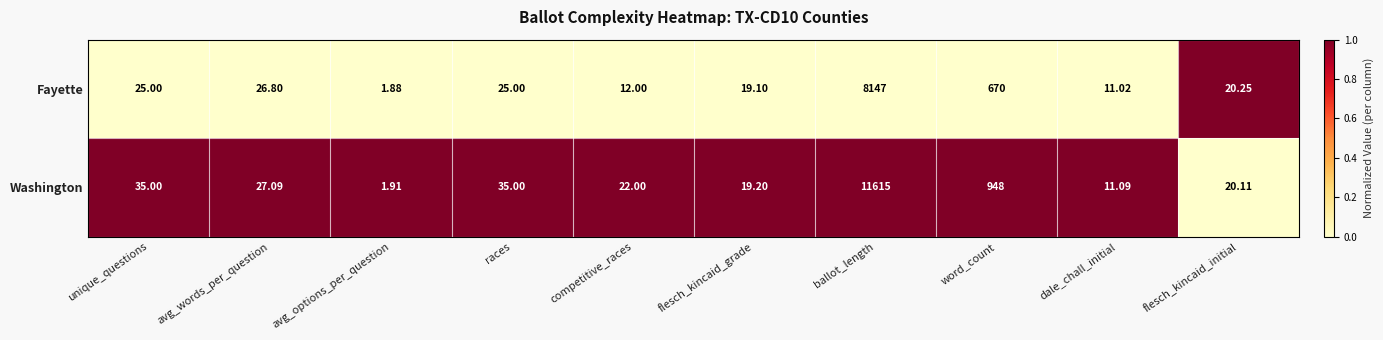

At which category is the sum across all series the highest?

ballot_length